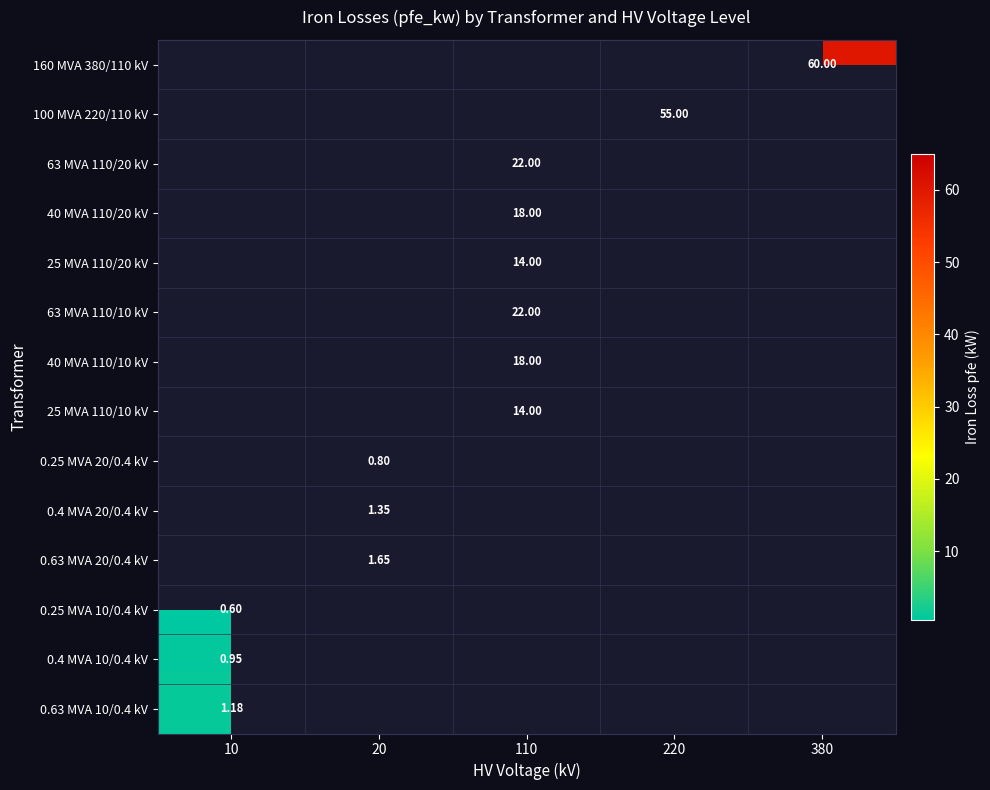

Count the number of data series in this chart.

14